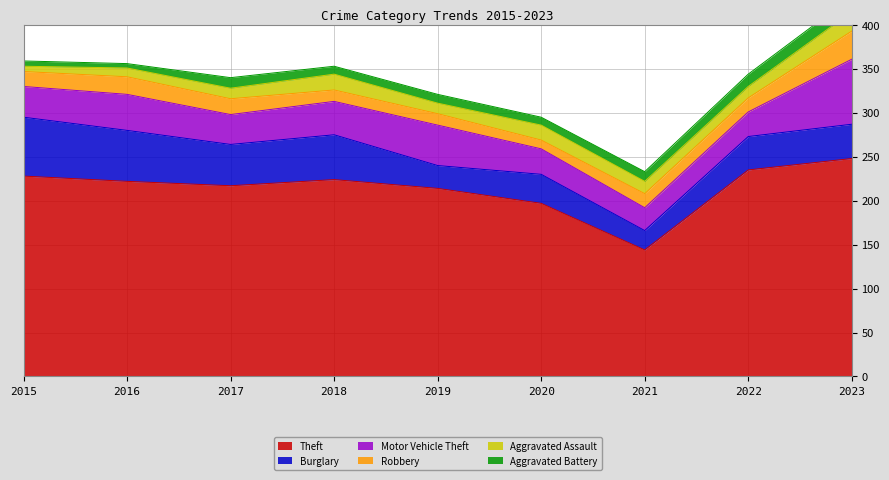

The Robbery series shows 20 at 2016. True or false?

True